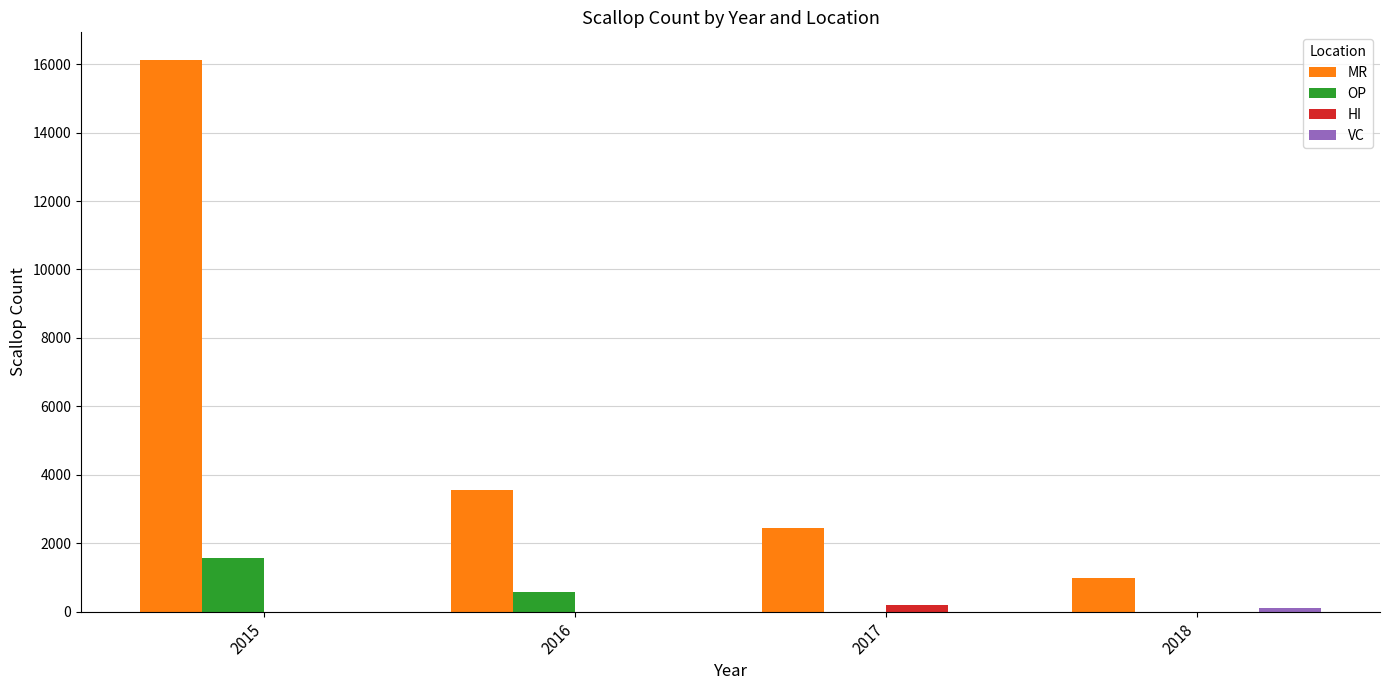

Which label corresponds to the largest value in the chart?

2015